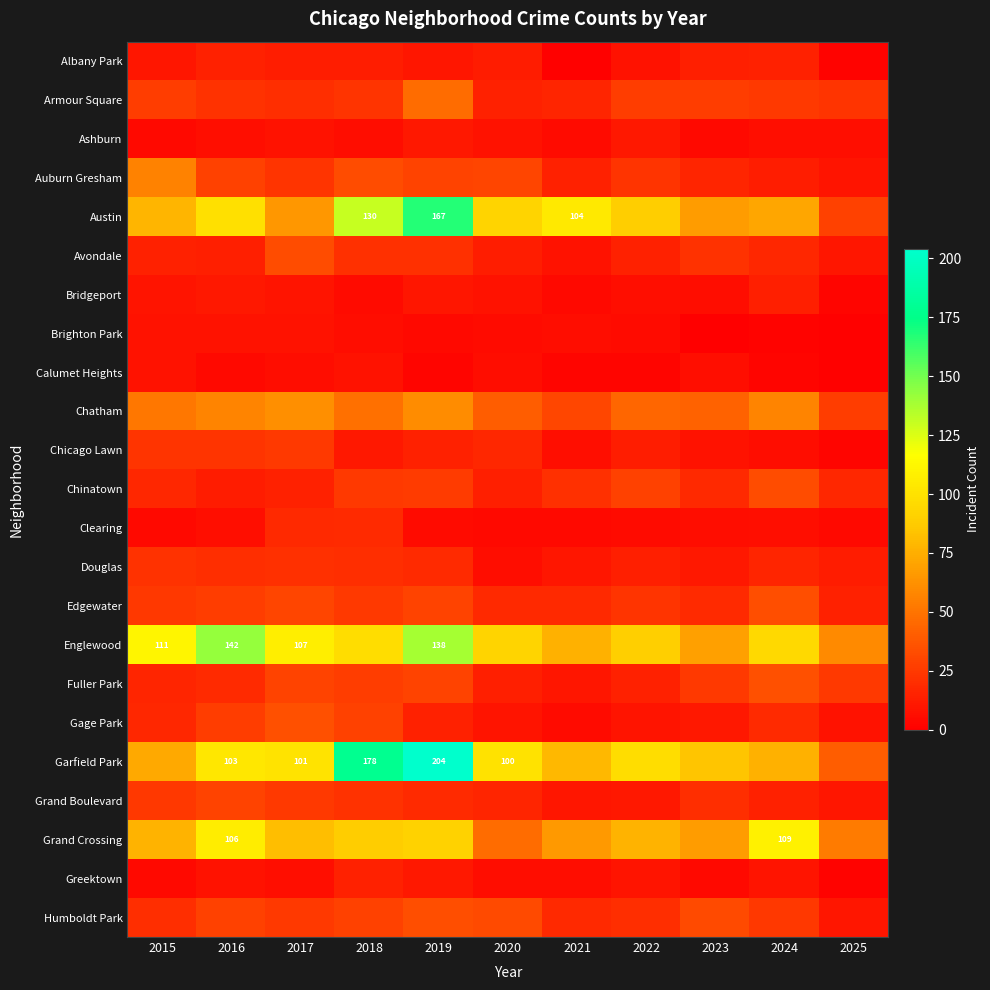

The Auburn Gresham series shows 29 at 2019. True or false?

True